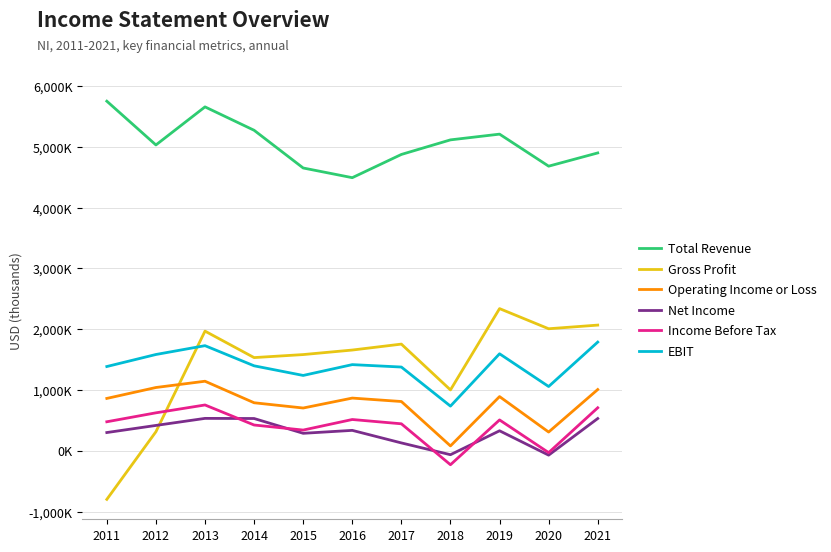

Is this an area chart (filled region under the line)?

No